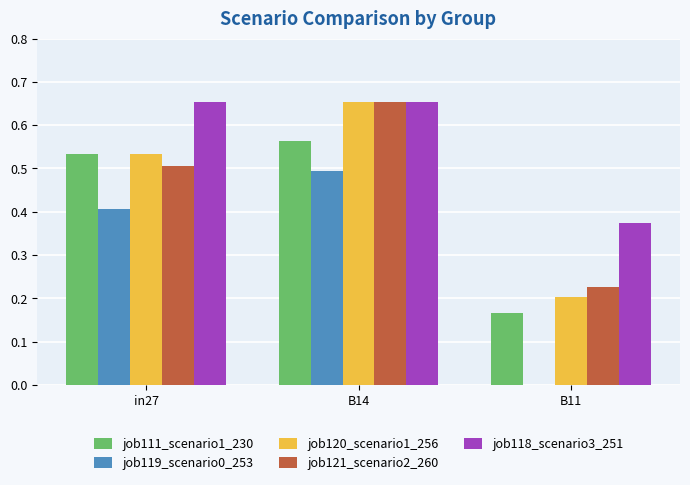

What is the total value across all series at in27?

2.6